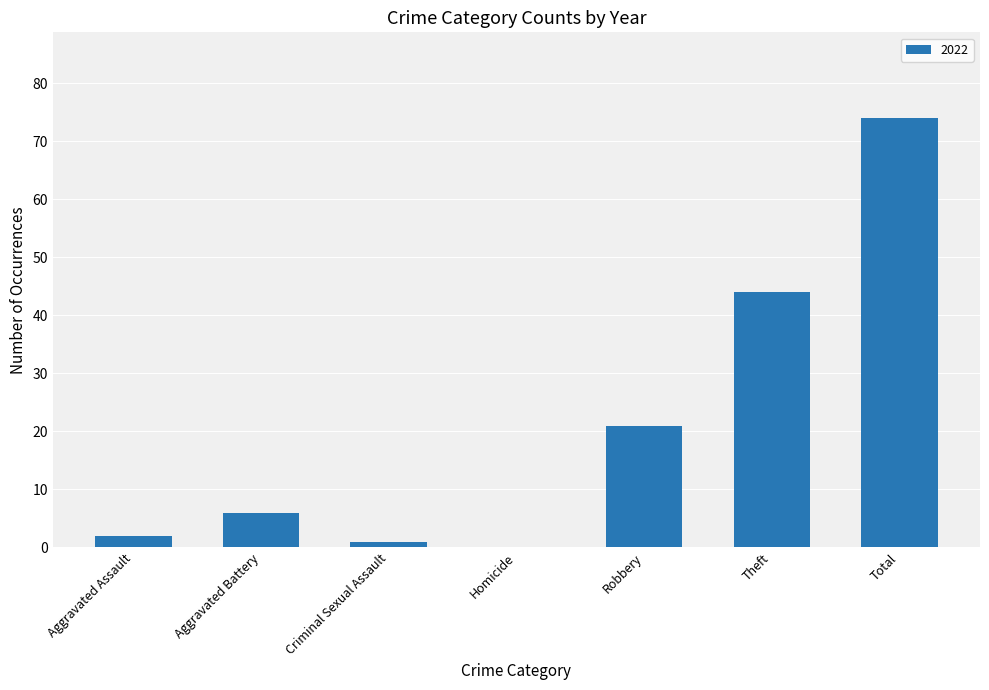

Between Robbery and Aggravated Battery, which is larger?

Robbery